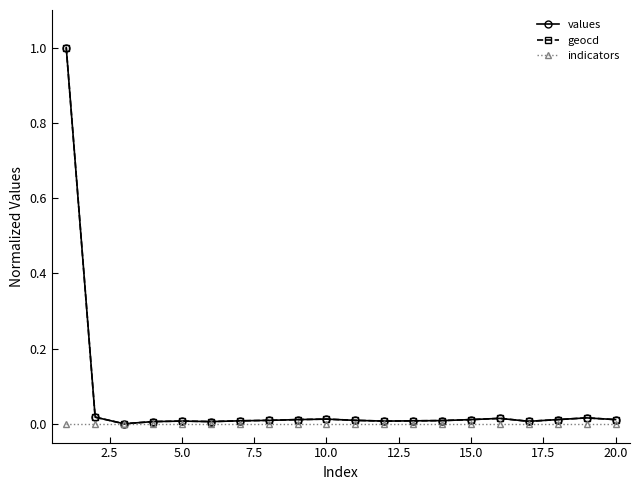

What is the maximum value for values?

1.0